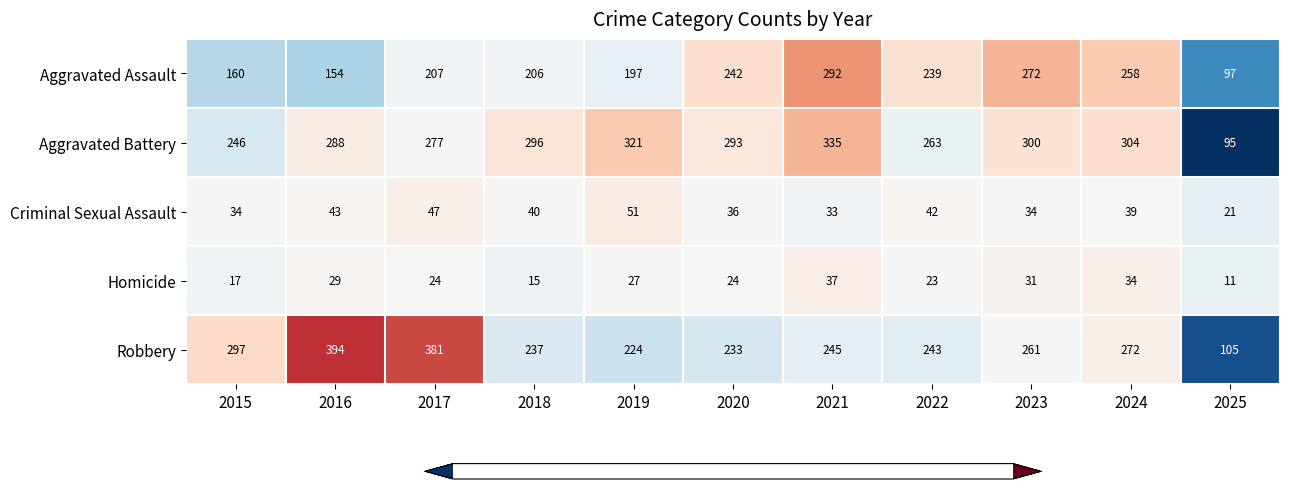

What is the sum of all Criminal Sexual Assault values?

420